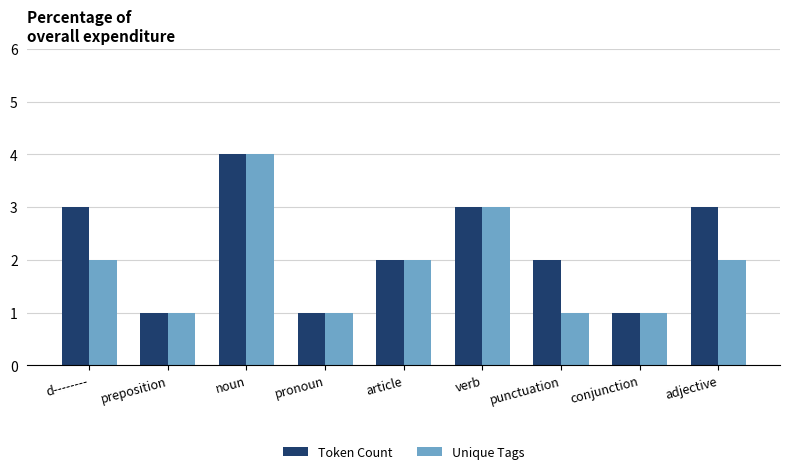

The value of Unique Tags at d-------- is 1. True or false?

False